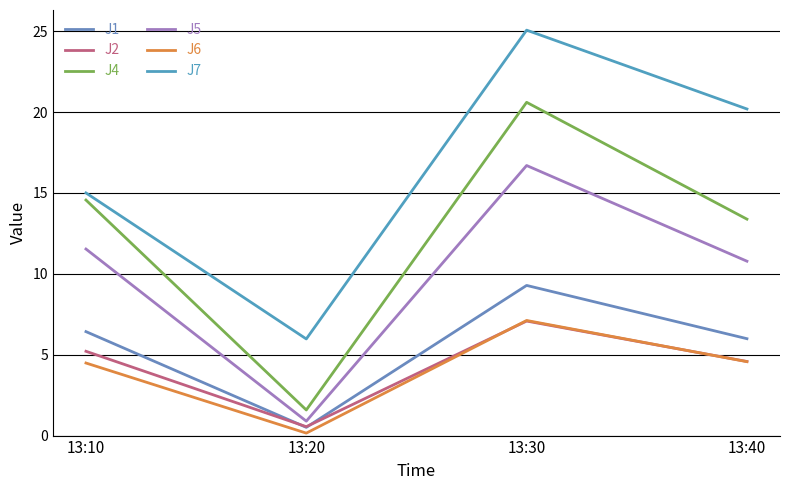

The J6 series shows 1.6 at 13:40. True or false?

False